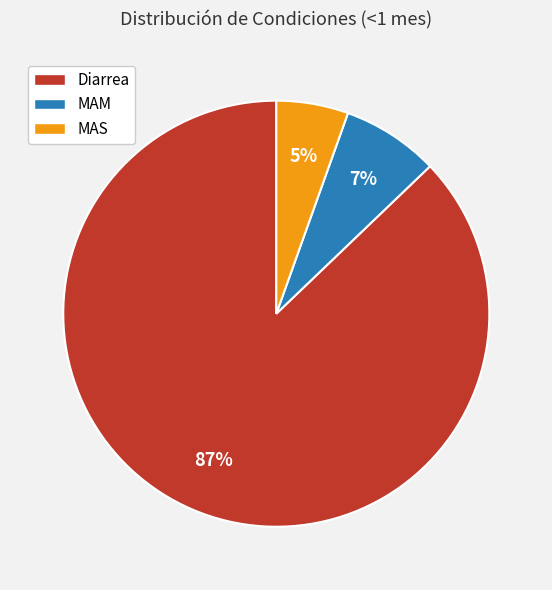

Is there any slice that represents more than half of the pie?

Yes